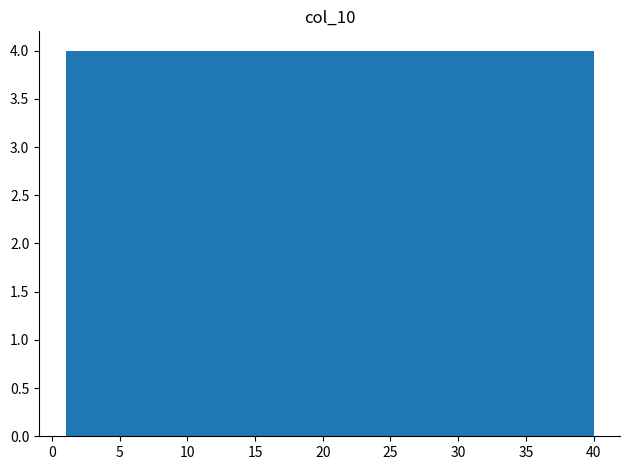

How tall is the bar that spans 36.1 to 40.0 on the x-axis? Neither the bar edges nor the heights are printed on the chart, so give them approximately, as read against the axes.

4